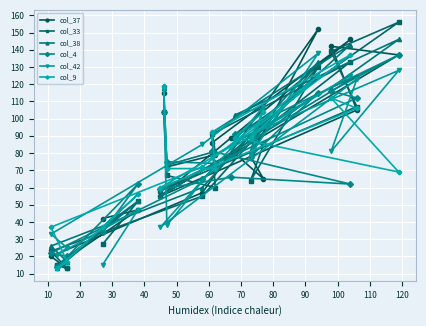

How many data points in col_33 are less than 79?

10